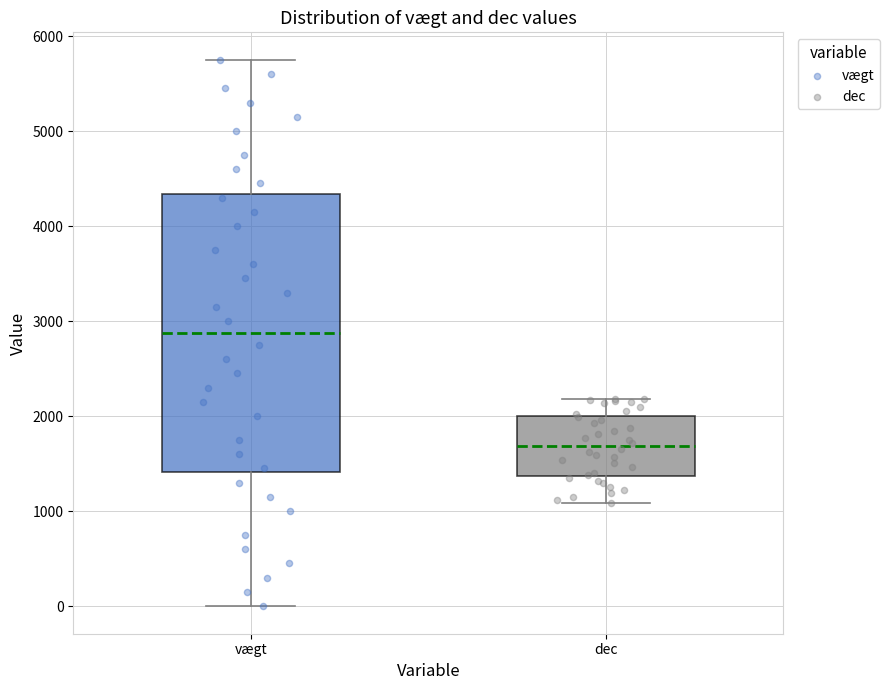

Where is the lower edge of the box for vægt on the y-axis? The values are not printed on the chart, so give them approximately, as read against the axis.

1400